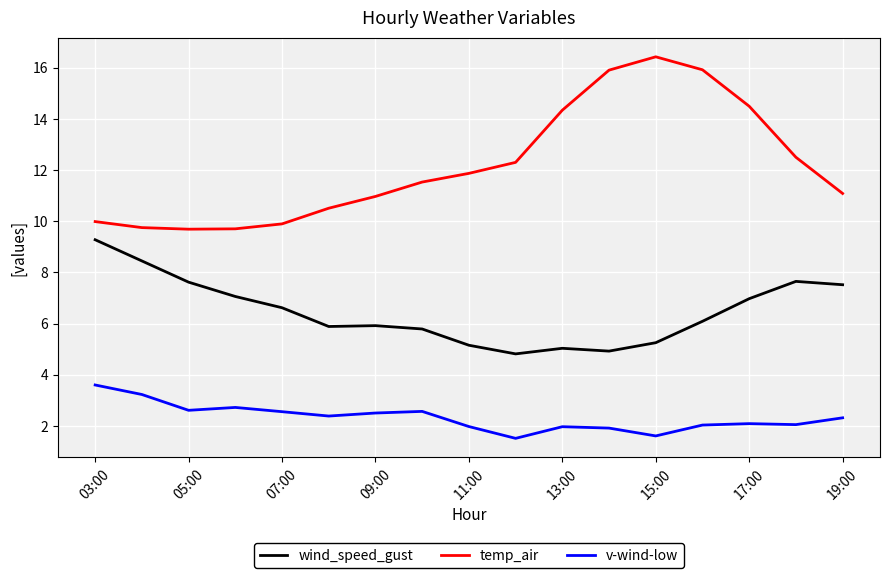

Which series has the largest total across all categories?

temp_air